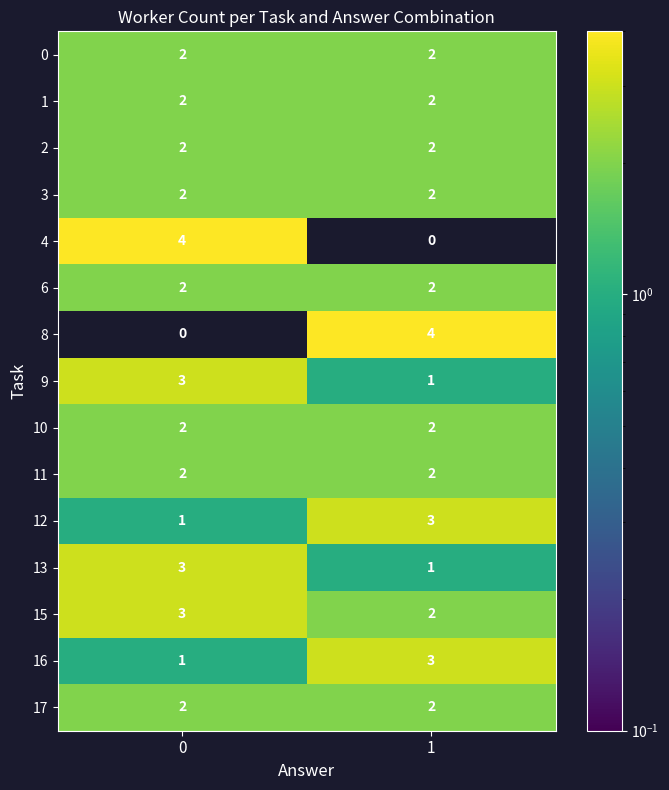

True or false: 13 has a value of 1 at 1.

True